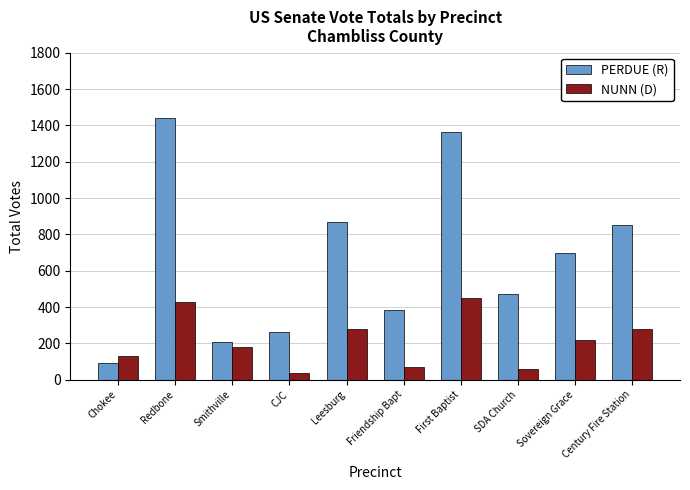

How many series are shown in this chart?

2